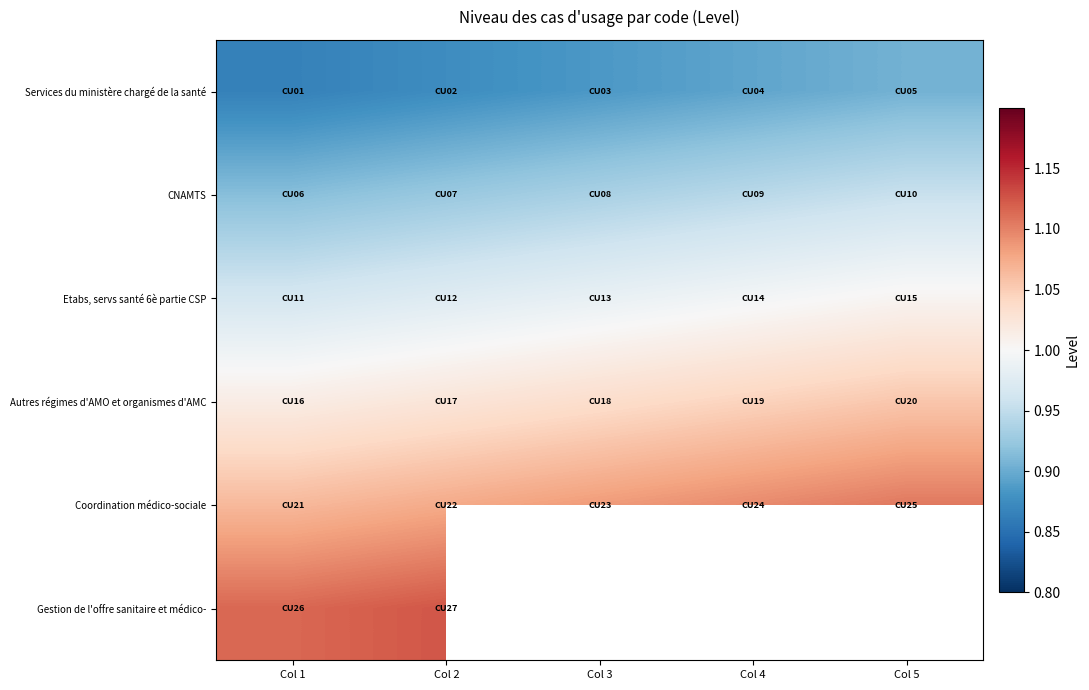

Count the CNAMTS values in the range 0 to 1.

5